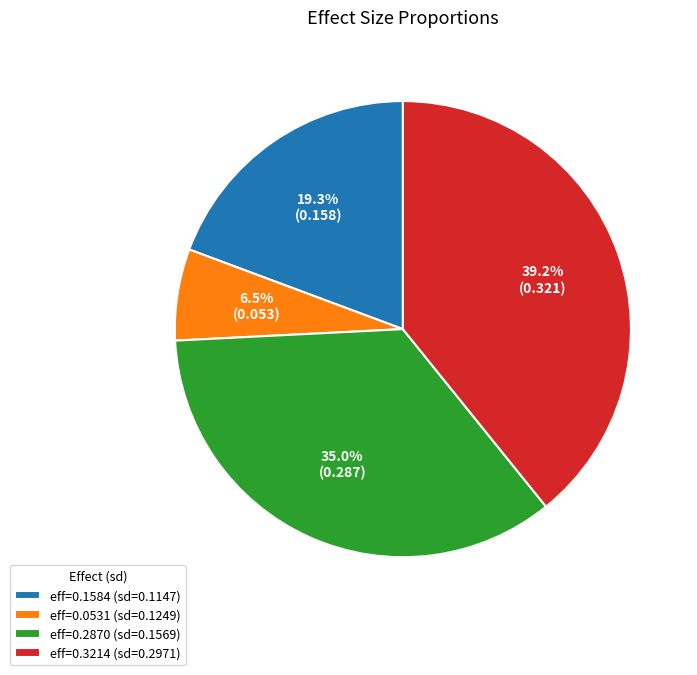

Rank the categories by value from highest to lowest.

eff=0.3214 (sd=0.2971), eff=0.2870 (sd=0.1569), eff=0.1584 (sd=0.1147), eff=0.0531 (sd=0.1249)